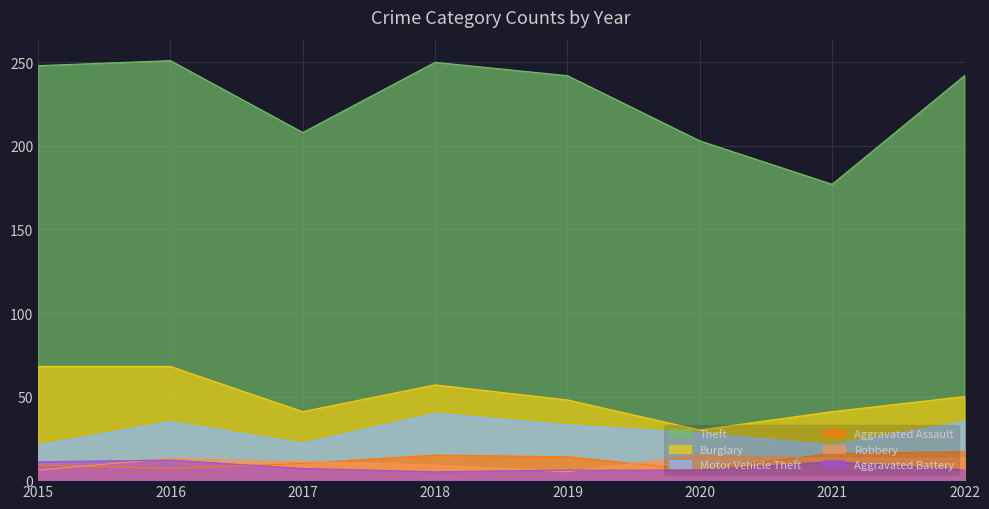

Between which two adjacent categories do Aggravated Battery and Robbery first intersect?

2015 and 2016